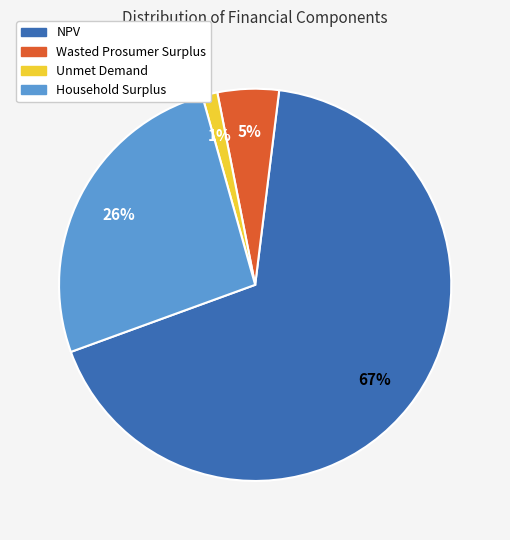

Which slice is the smallest?

Unmet Demand